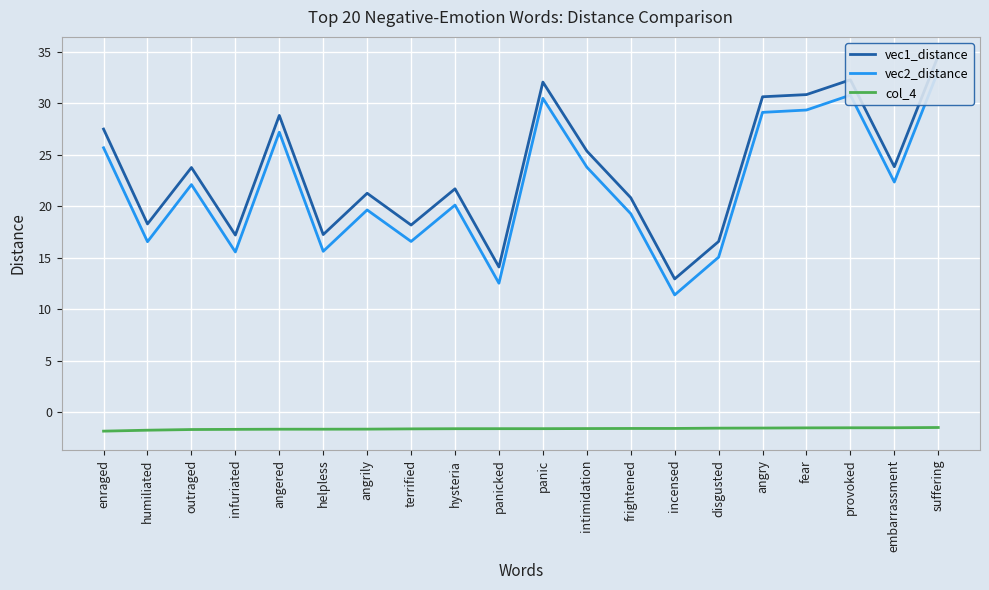

Rank the categories by col_4 value from lowest to highest.

enraged, humiliated, outraged, infuriated, angered, helpless, angrily, terrified, hysteria, panicked, panic, intimidation, frightened, incensed, disgusted, angry, fear, provoked, embarrassment, suffering